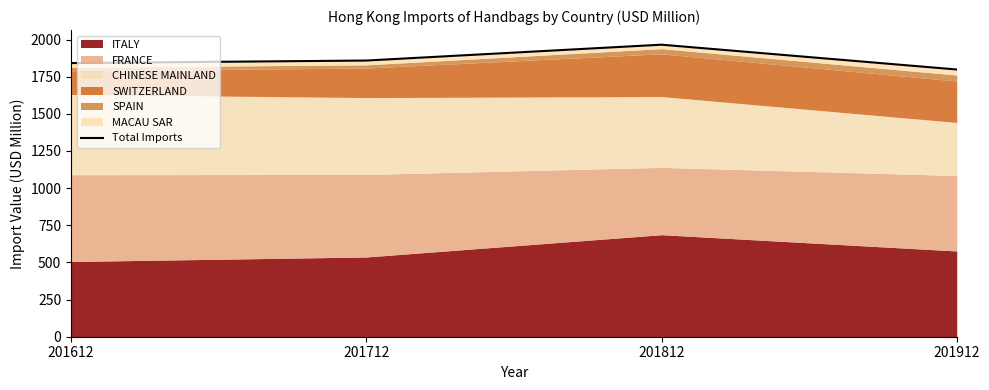

Between 201712 and 201812, which is larger?

201812